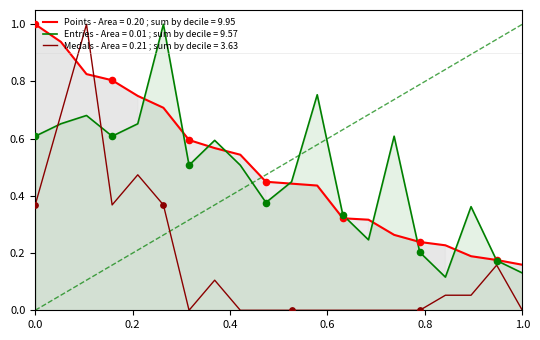

Which series has the largest total across all categories?

Points